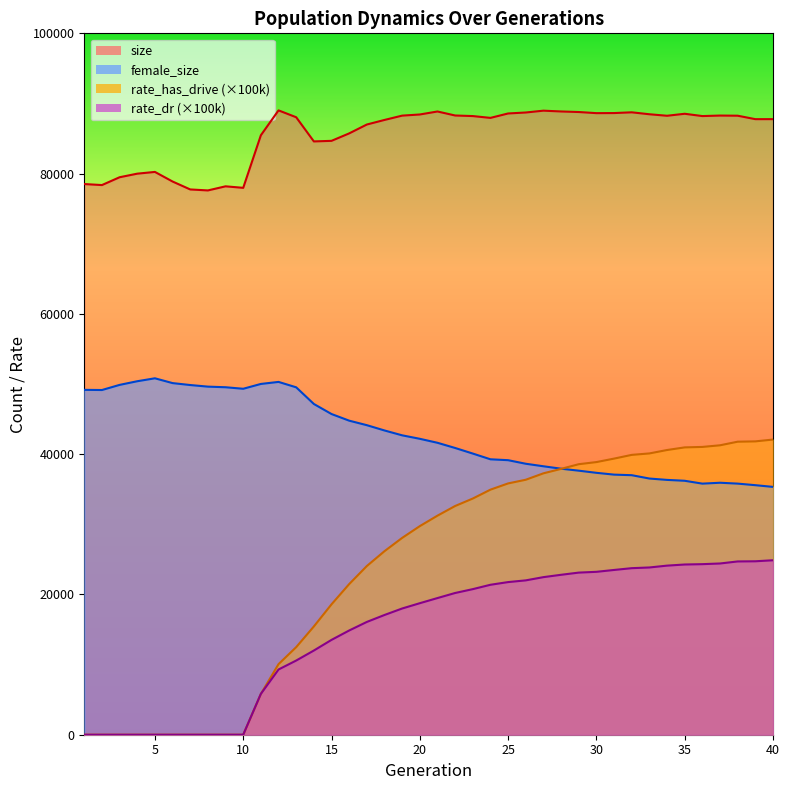

Which series has the widest spread of values?

rate_has_drive